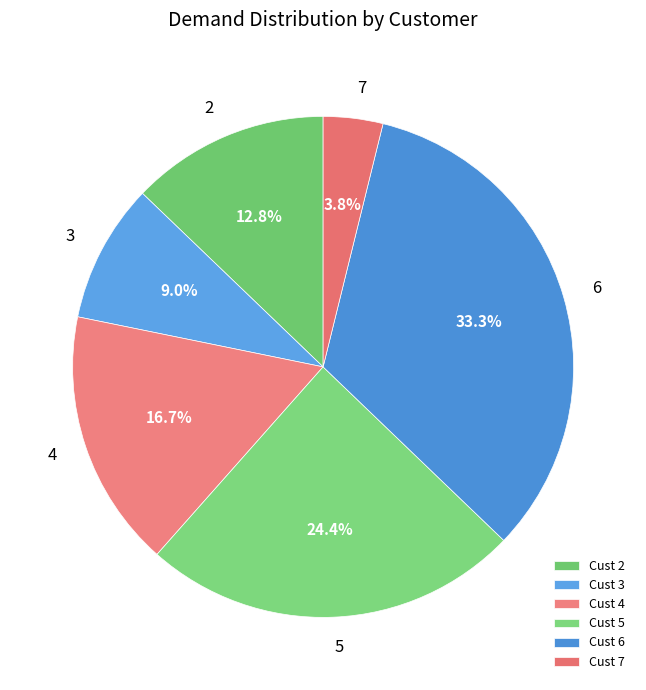

What is the ratio of the value at 6 to the value at 2?

2.6